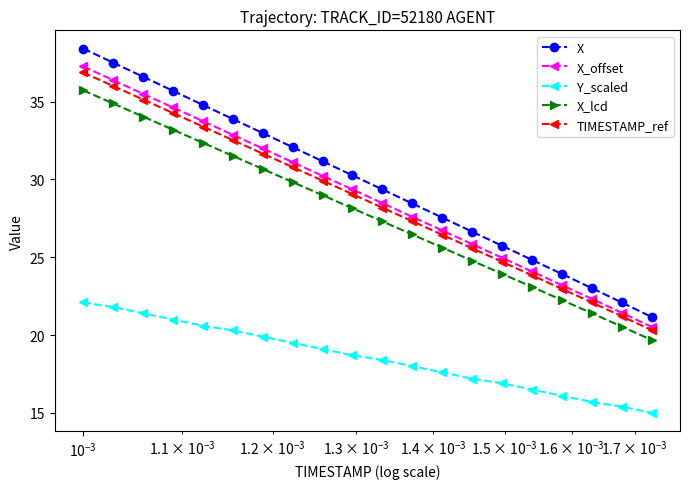

What is the highest value of the X series?

38.4